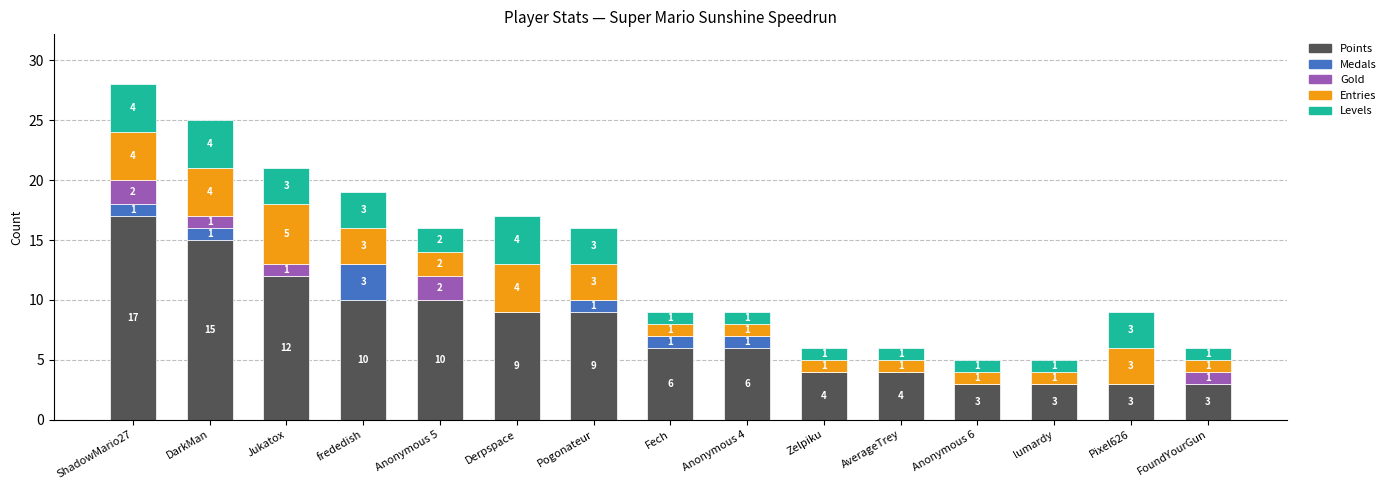

At which label does Points reach its peak?

ShadowMario27